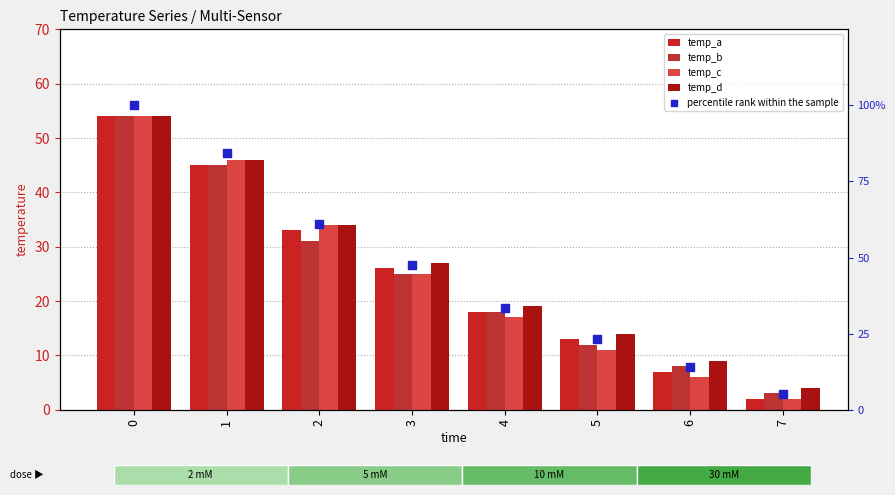

At how many categories does at least one series exceed 11?

7